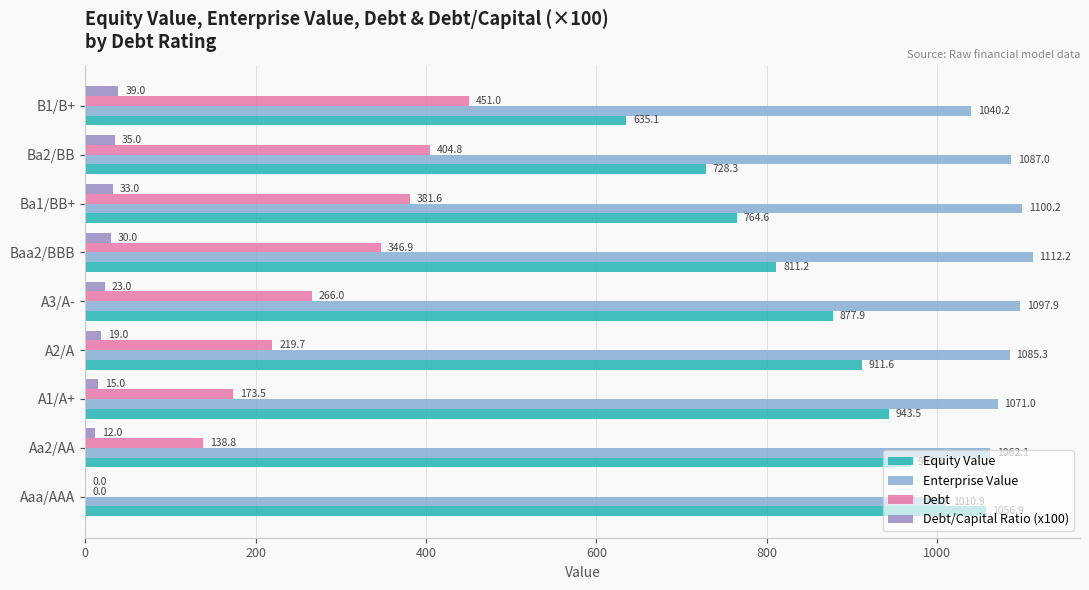

Count the number of categories in the chart.

9